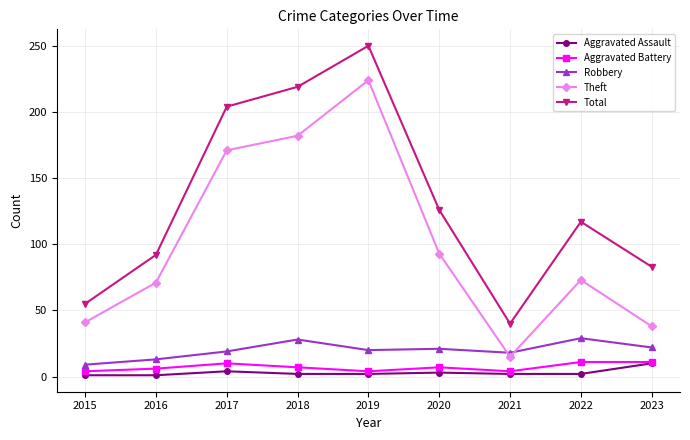

What is the sum of the Aggravated Assault values at 2019 and 2016?

3